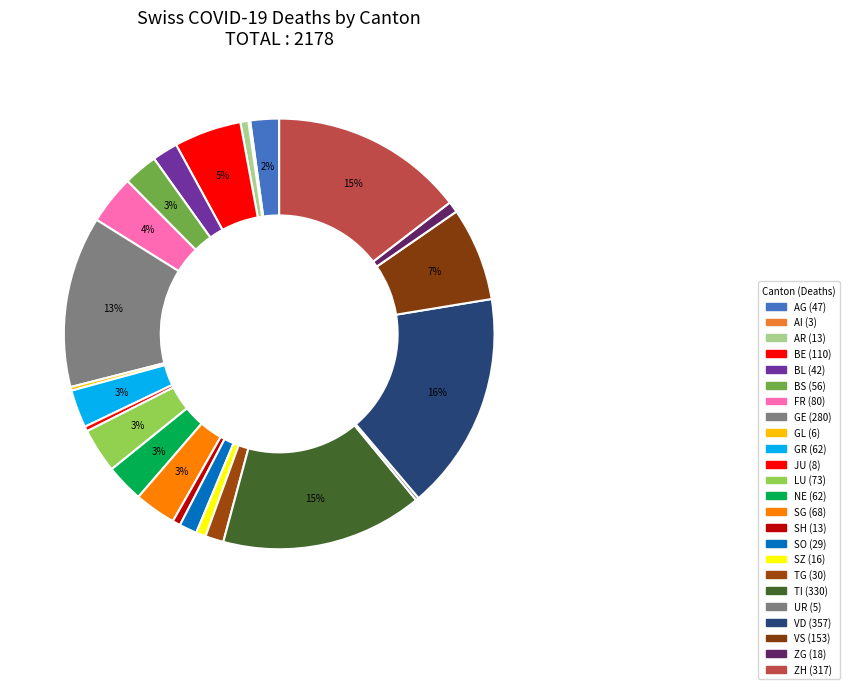

Does ZG account for over 50% of the chart?

No